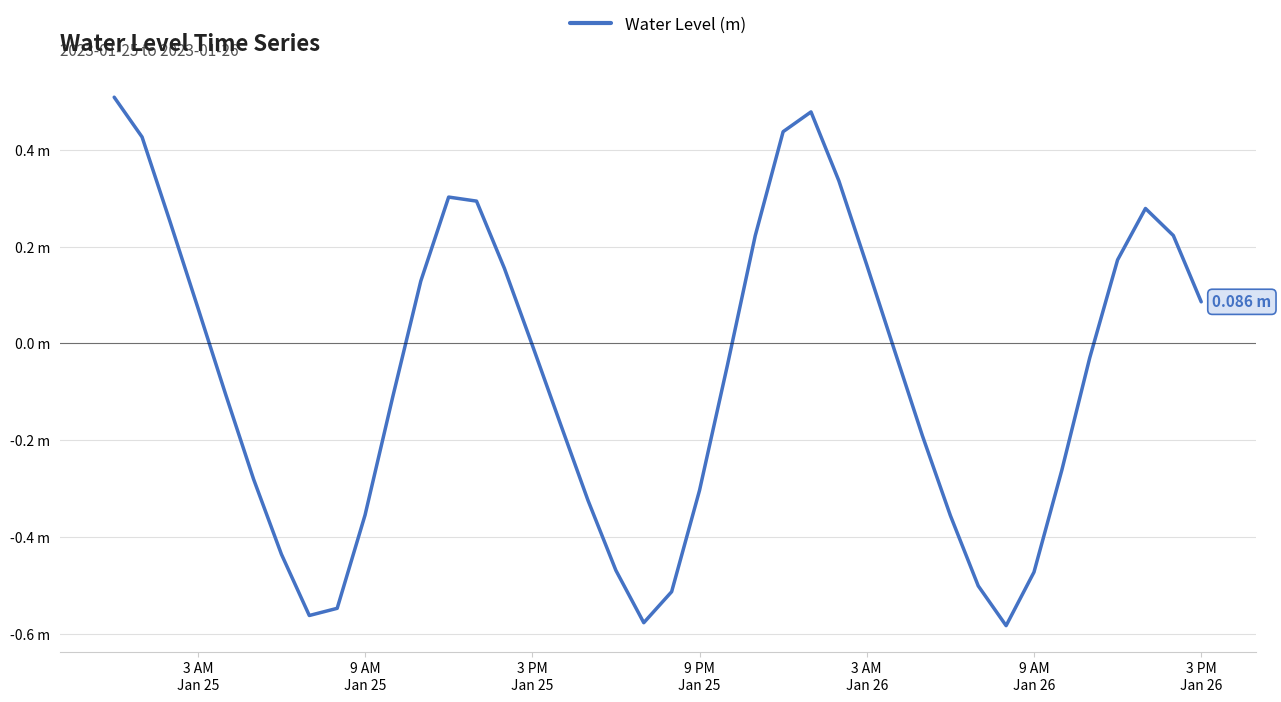

Reading left to right, extract all data points from this chart.

0.5	0.4	0.3	0.1	-0.1	-0.3	-0.4	-0.6	-0.5	-0.4	-0.1	0.1	0.3	0.3	0.2	-0.0	-0.2	-0.3	-0.5	-0.6	-0.5	-0.3	-0.0	0.2	0.4	0.5	0.3	0.2	-0.0	-0.2	-0.4	-0.5	-0.6	-0.5	-0.3	-0.0	0.2	0.3	0.2	0.1